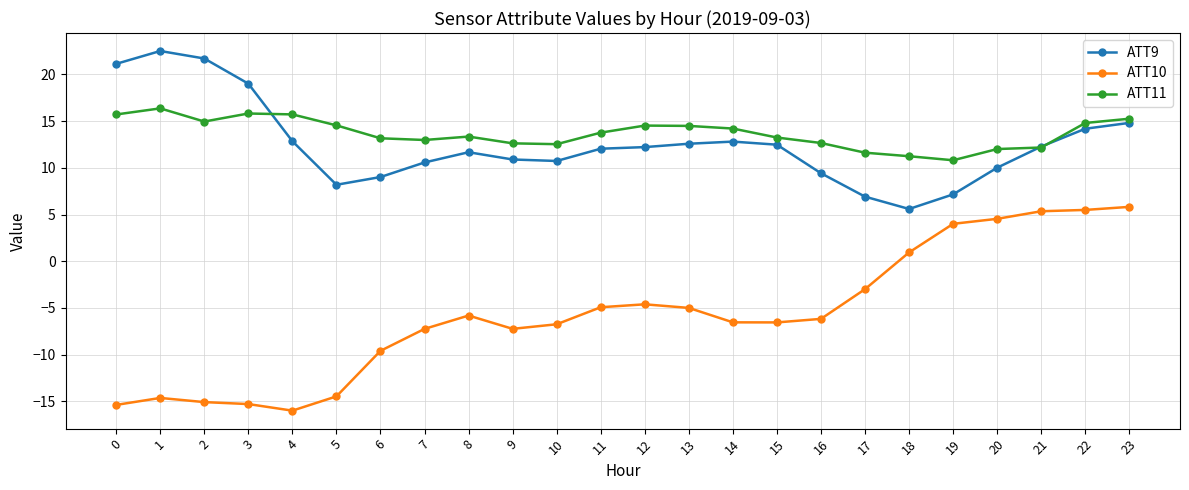

How many lines are shown in the chart?

3